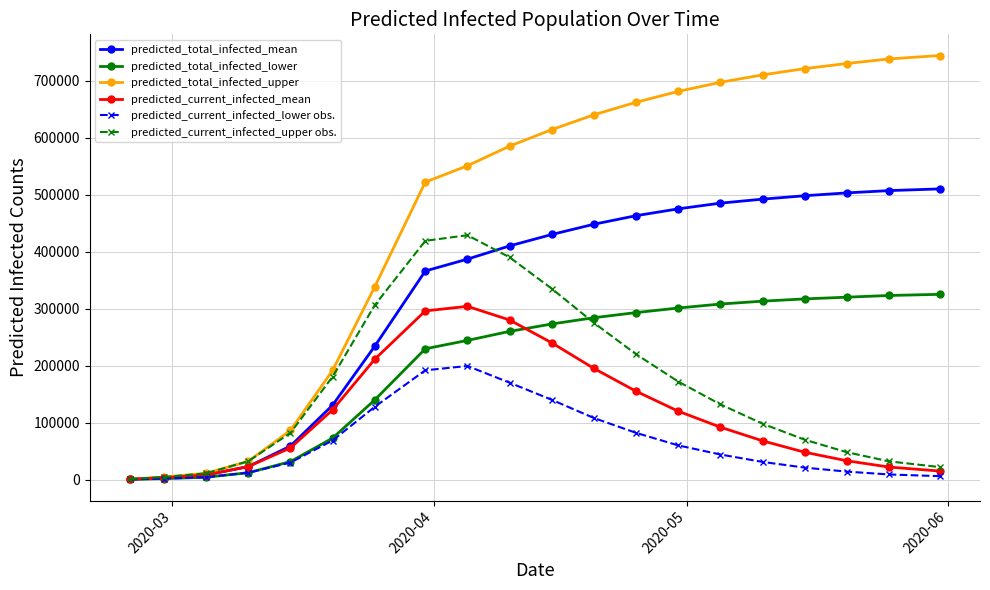

Count the number of categories in the chart.

20